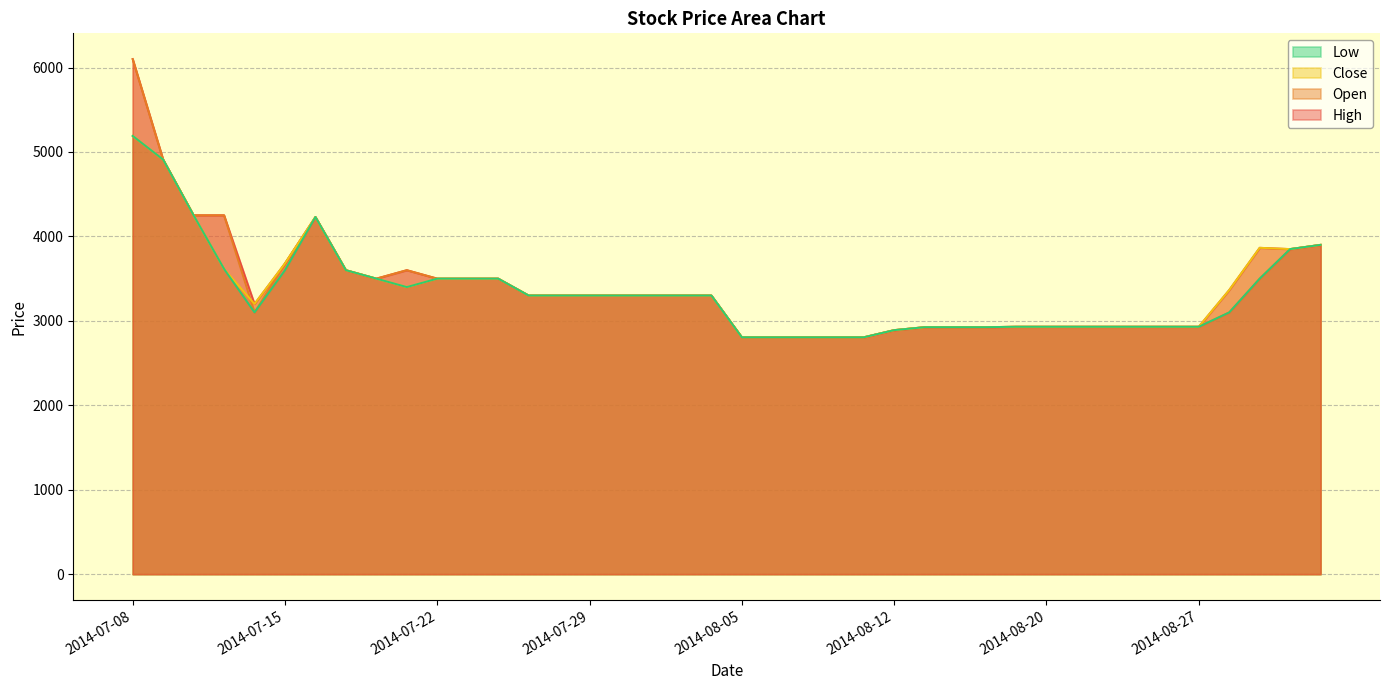

True or false: Low has a value of 1556 at 2014-07-28.

False